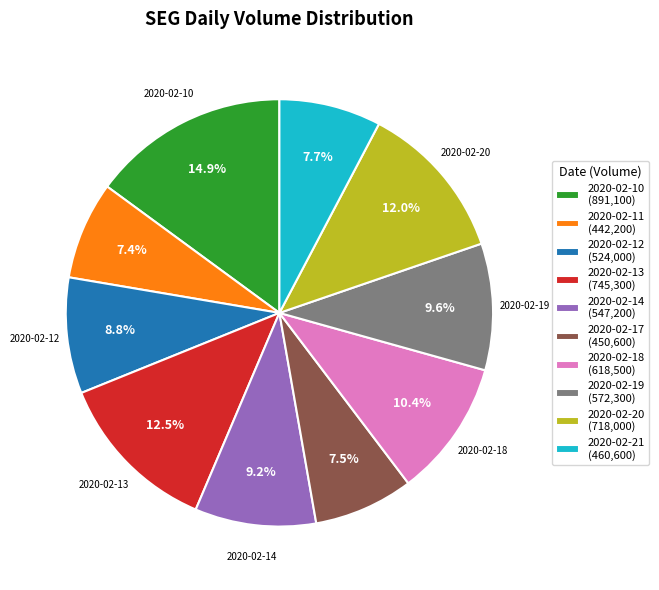

Is there any slice that represents more than half of the pie?

No